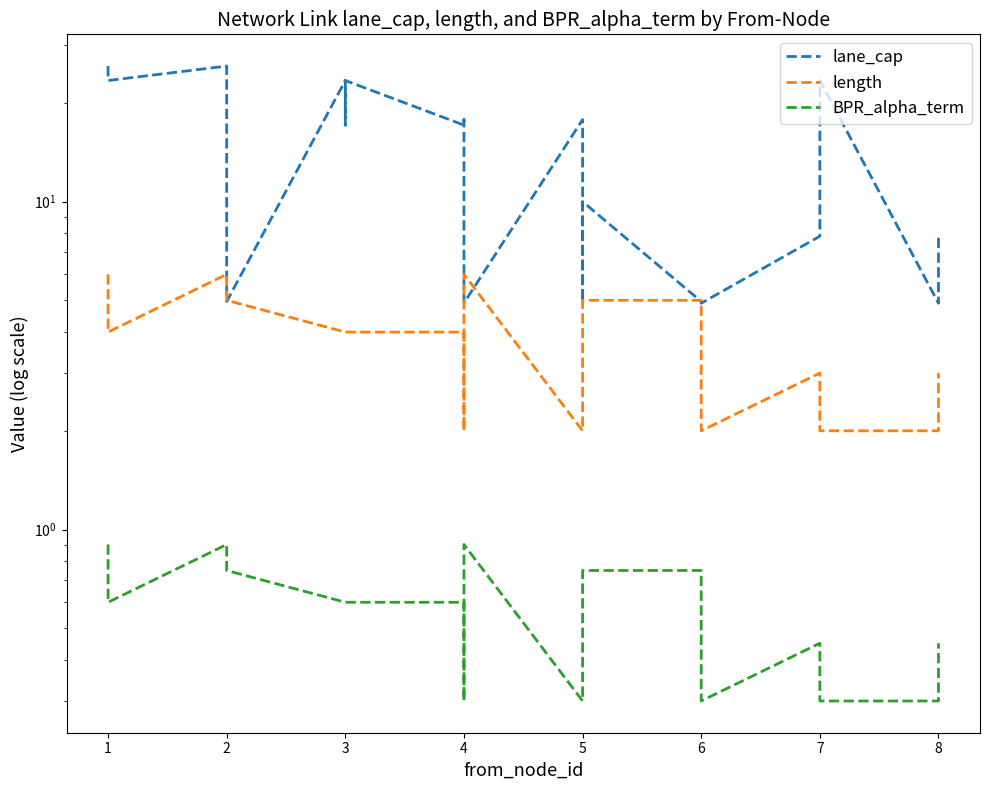

How many data points in lane_cap are less than 17?

10